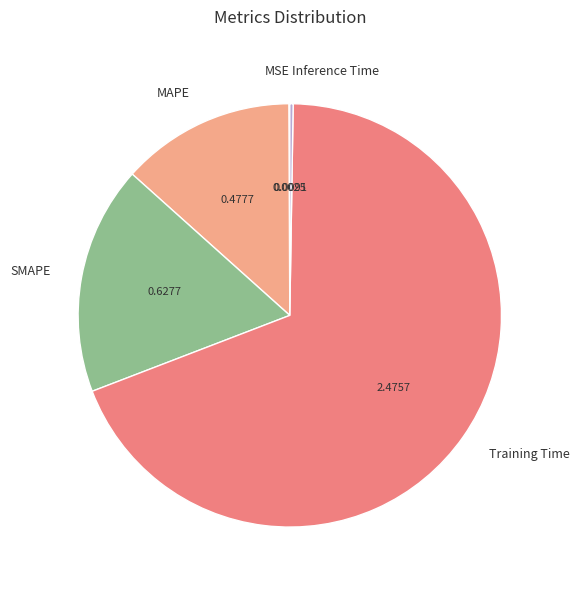

Approximately how many times larger is the value at SMAPE compared to Training Time?

0.3